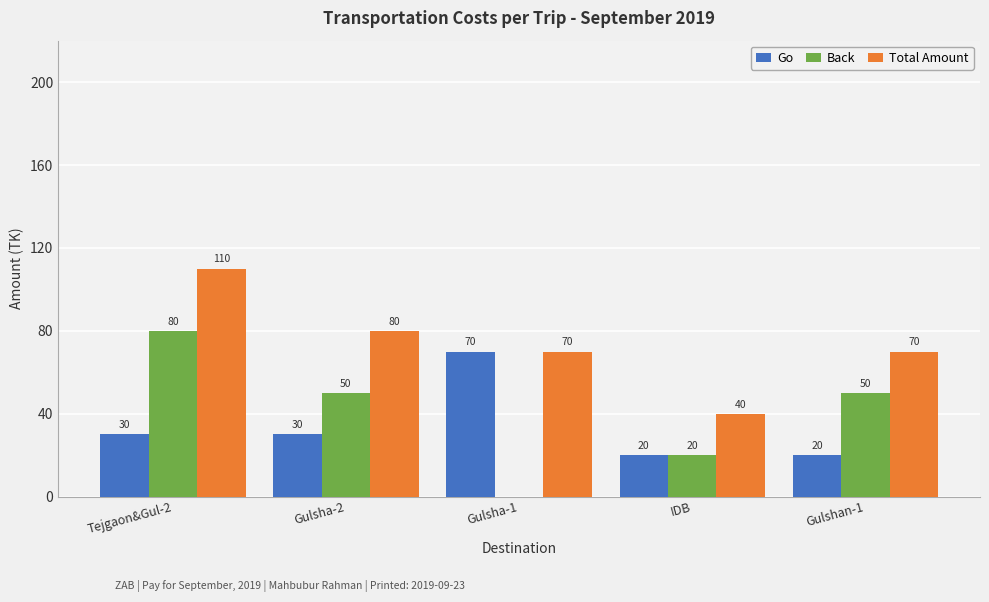

At which category is the sum across all series the highest?

Tejgaon&Gul-2